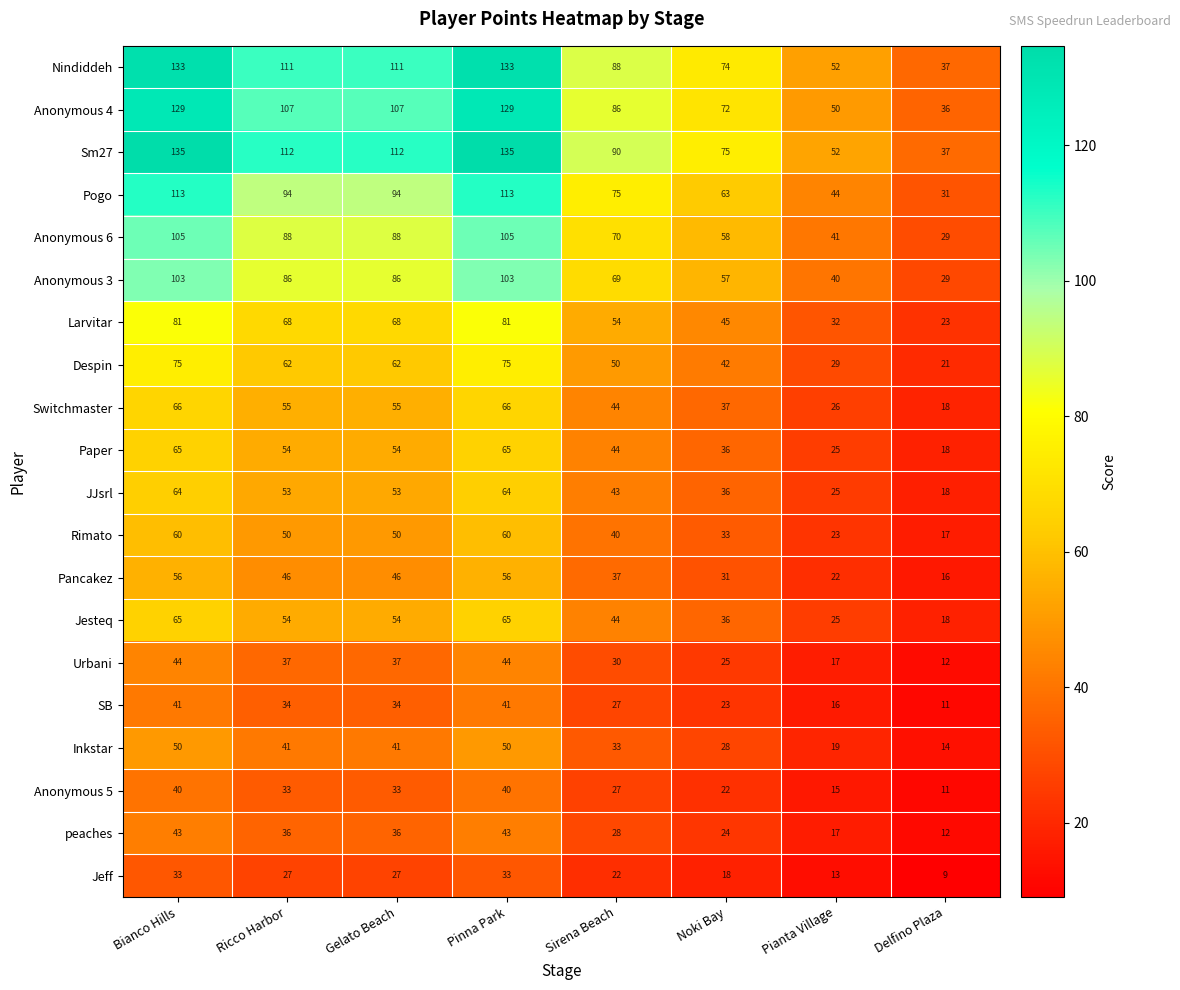

What is the total value across all series at Sirena Beach?

1001